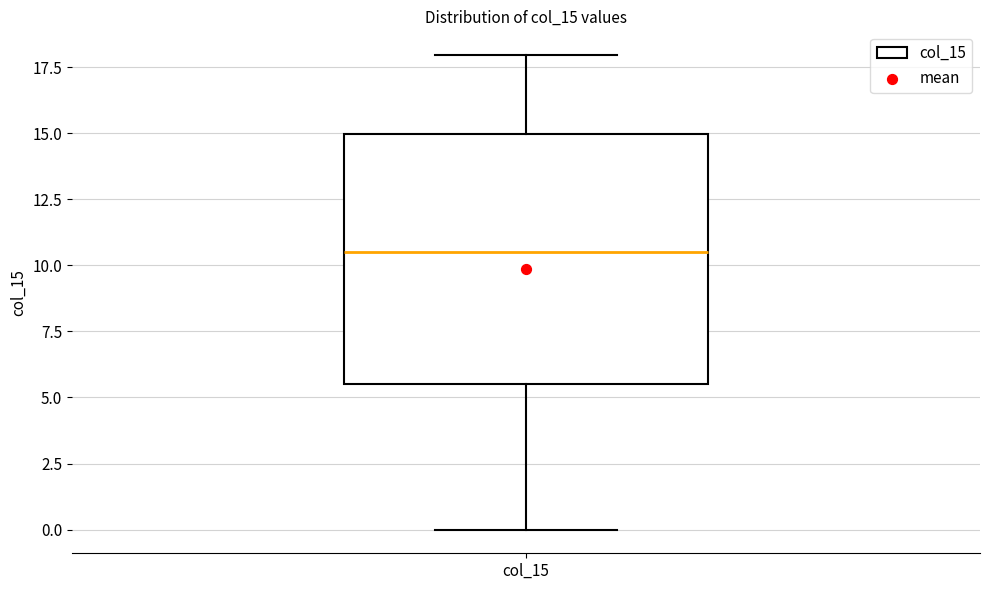

Transcribe this box plot: give where the median line is, the range the box spans, and where the two whiskers end, as read against the y-axis. The values are not printed on the chart, so give them approximately, as read against the axis.

median 10.5, box 5.5 to 15.0, whiskers 0.0 to 18.0